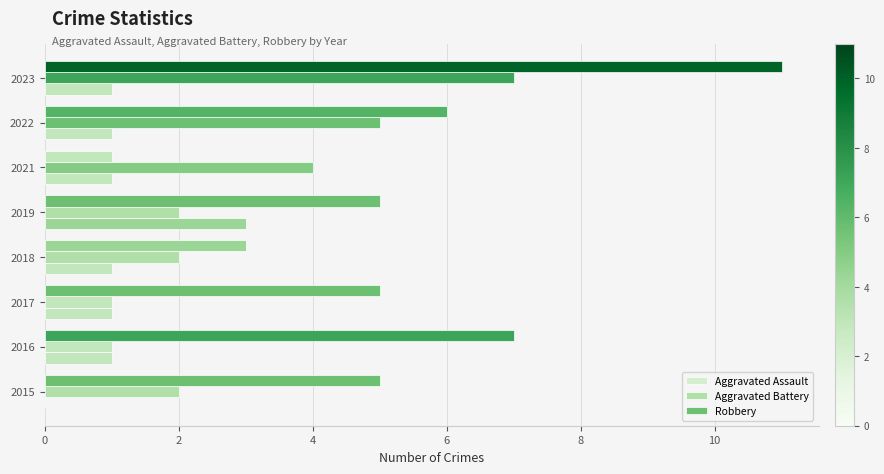

How many series are shown in this chart?

3